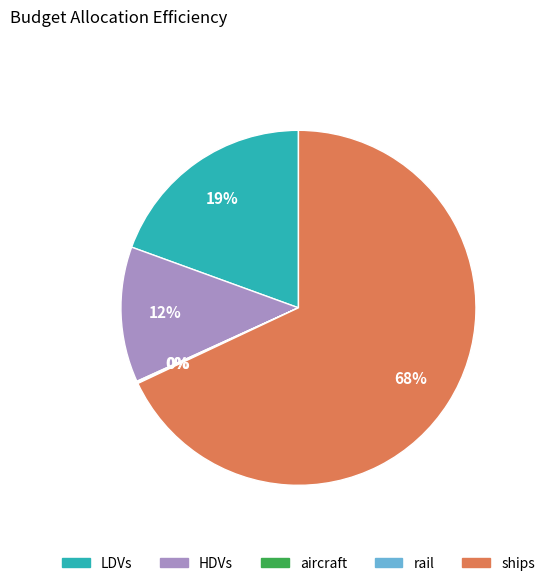

Is it true that ships is 68% of the pie?

True